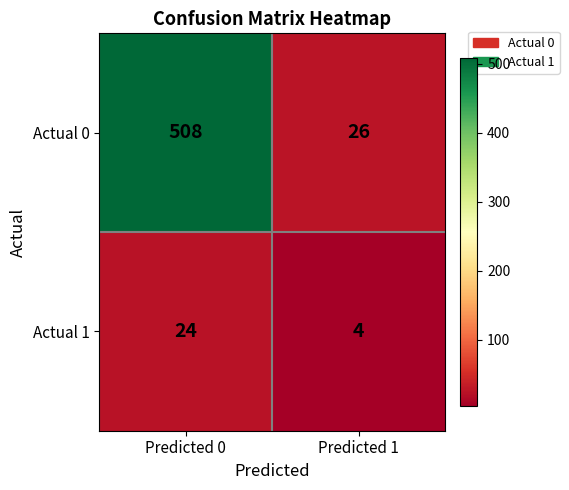

Is the value of Actual 0 at Predicted 1 greater than the value of Actual 1 at Predicted 1?

Yes